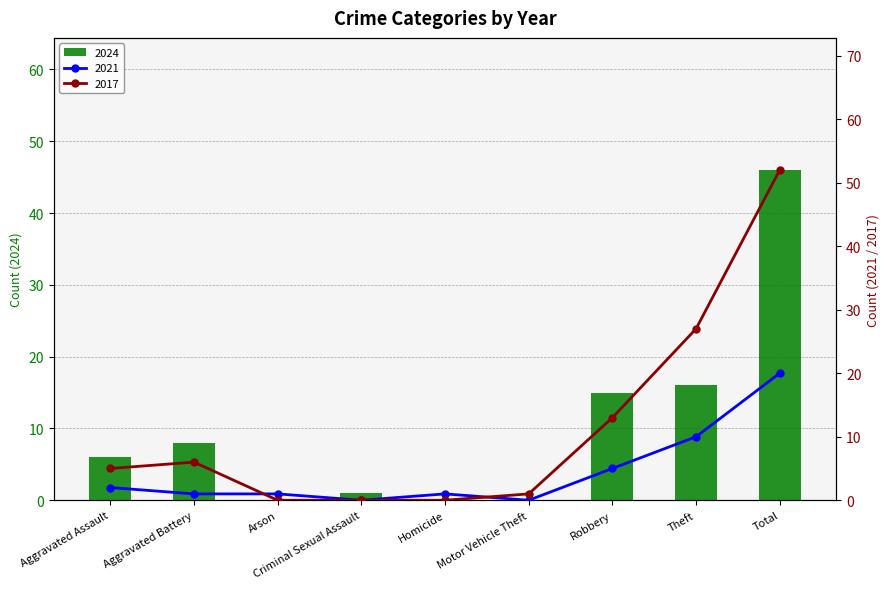

How many series are shown in this chart?

3